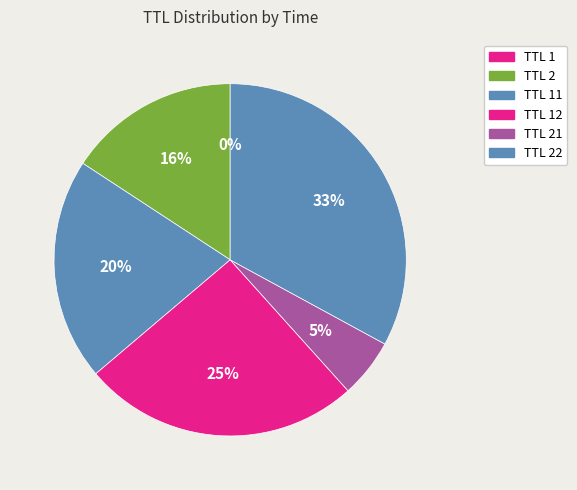

Is there any slice that represents more than half of the pie?

No